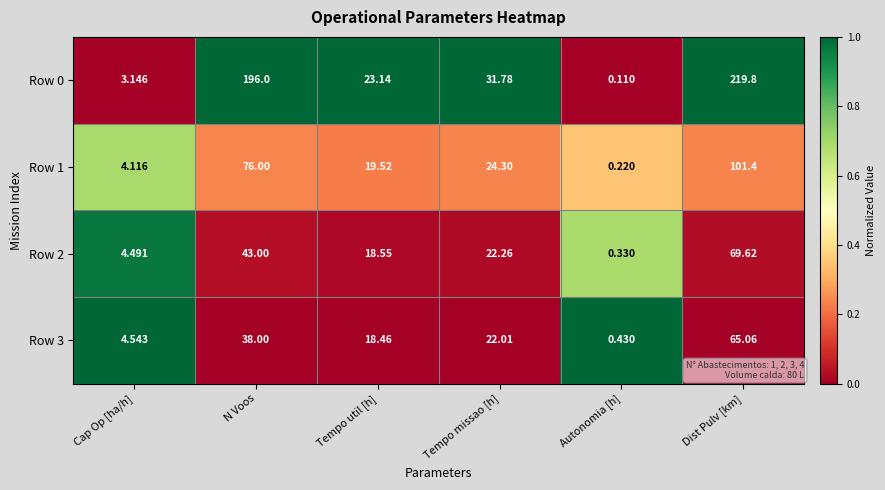

At which label does Row 3 first exceed 22?

N Voos